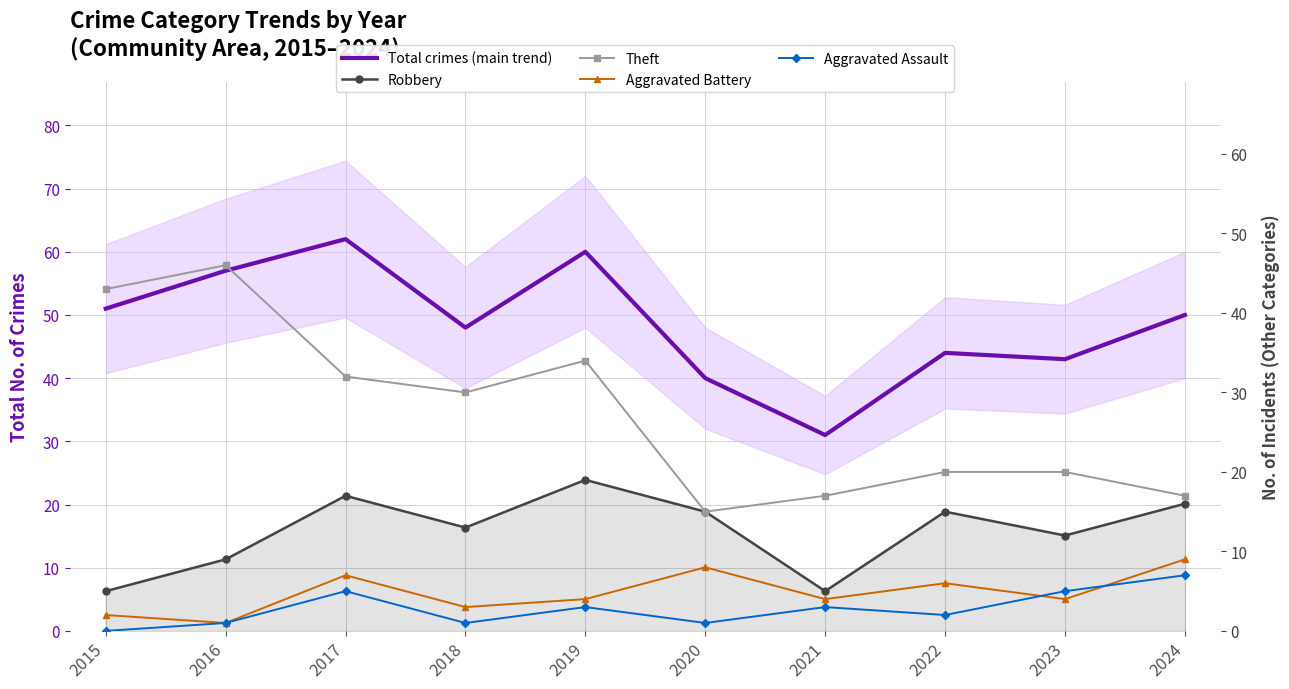

Is it true that Aggravated Assault equals 1 at 2018?

True